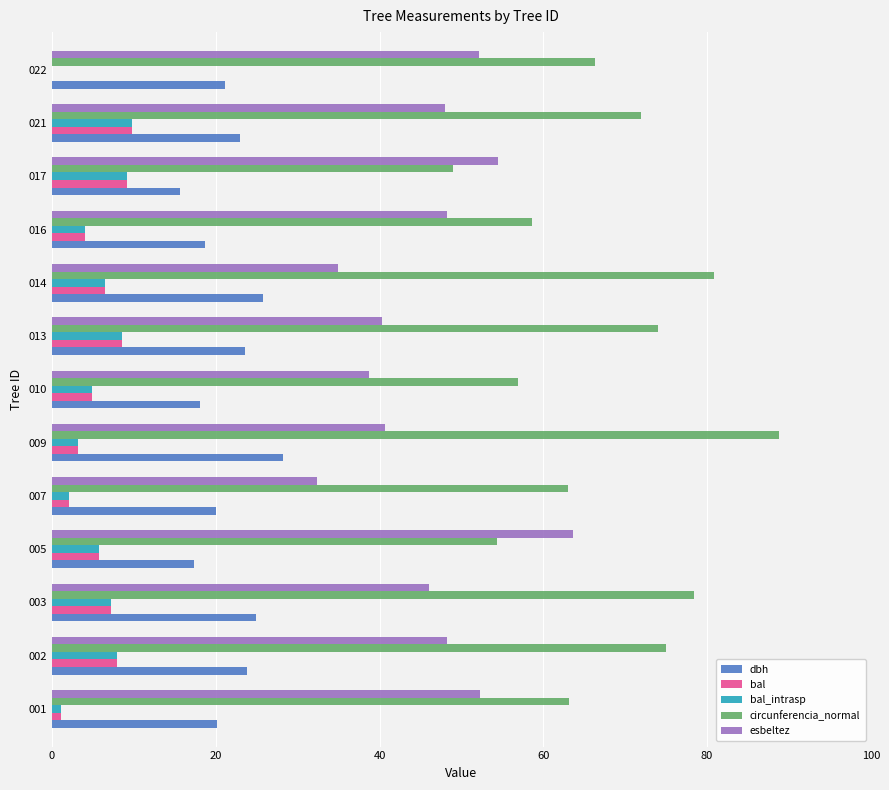

Is the value of circunferencia_normal at 022 greater than the value of dbh at 001?

Yes